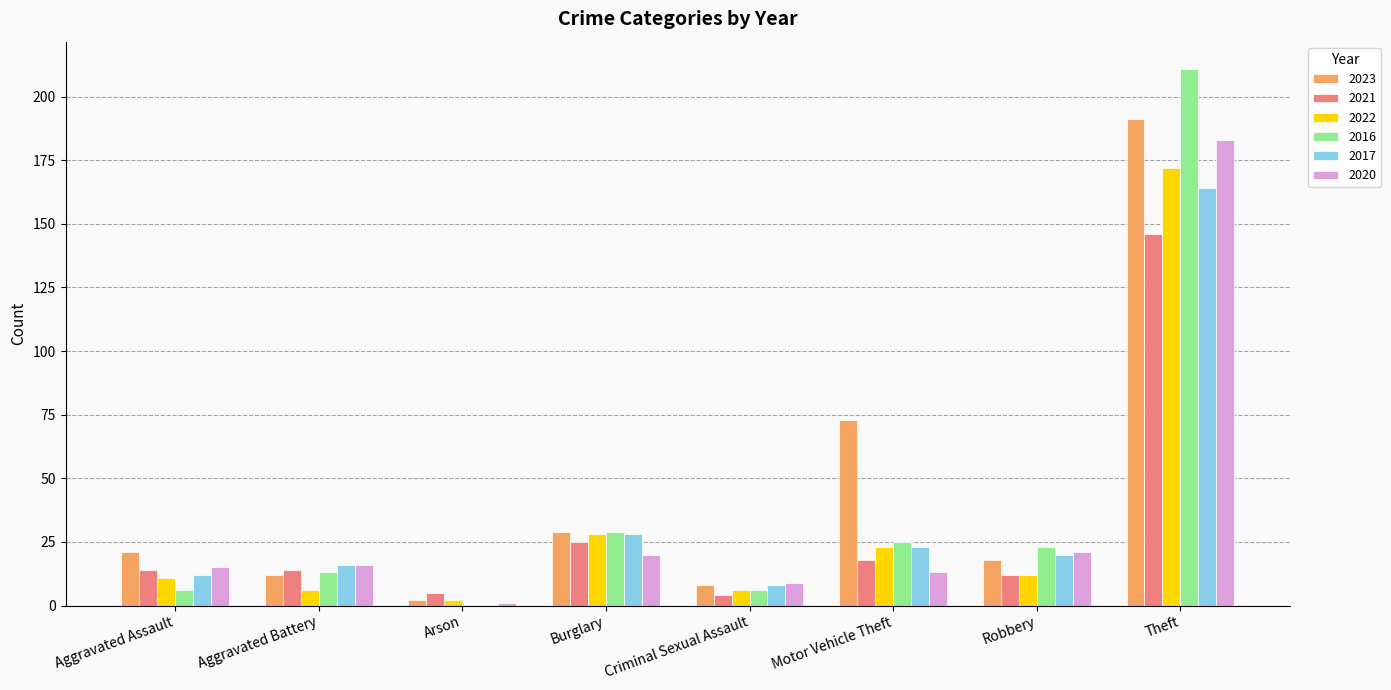

Reading left to right, list all the values displayed in this chart.

2023: 21	12	2	29	8	73	18	191
2021: 14	14	5	25	4	18	12	146
2022: 11	6	2	28	6	23	12	172
2016: 6	13	0	29	6	25	23	211
2017: 12	16	0	28	8	23	20	164
2020: 15	16	1	20	9	13	21	183